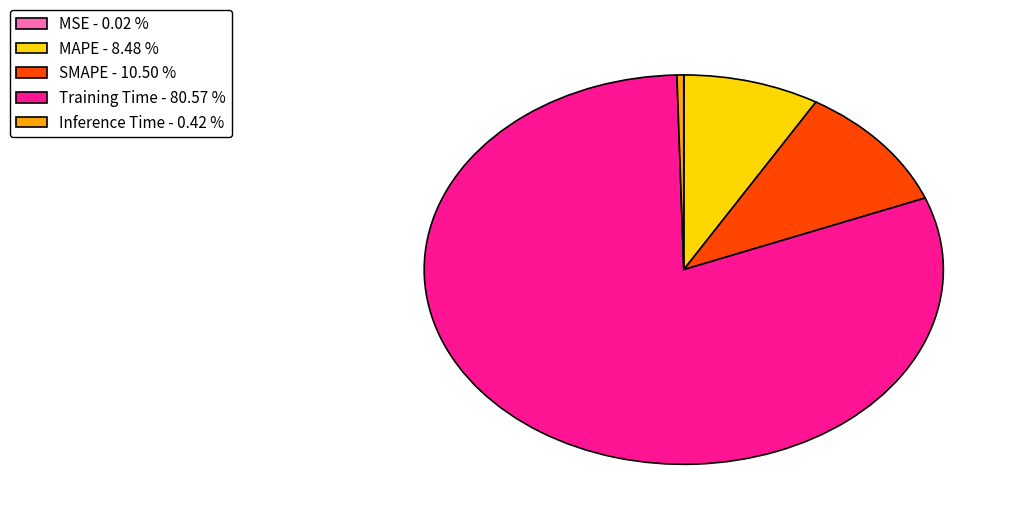

Does MAPE - 8.48 % represent more than half of the total?

No